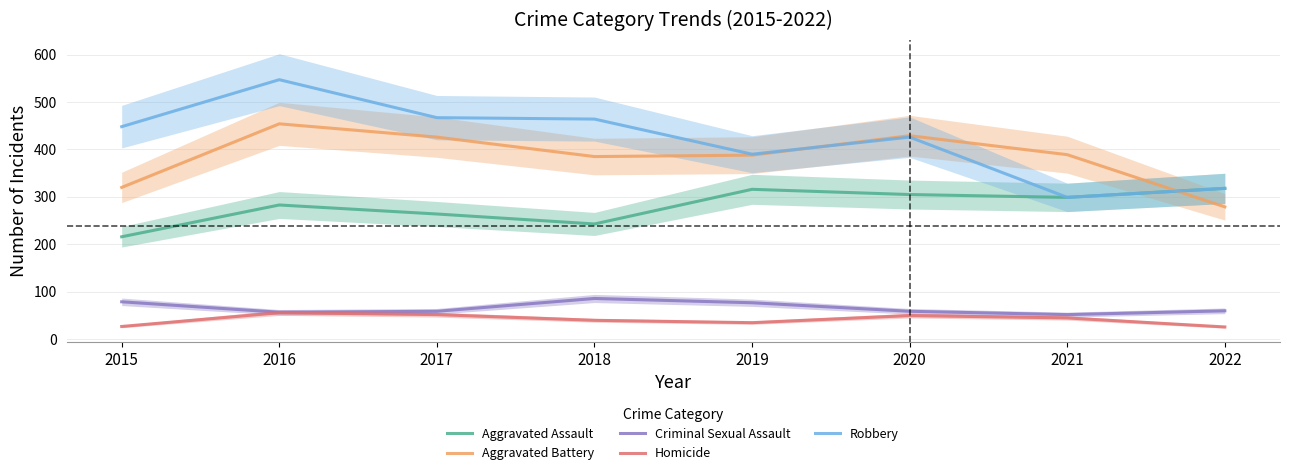

Which category has the highest value across all series?

2016